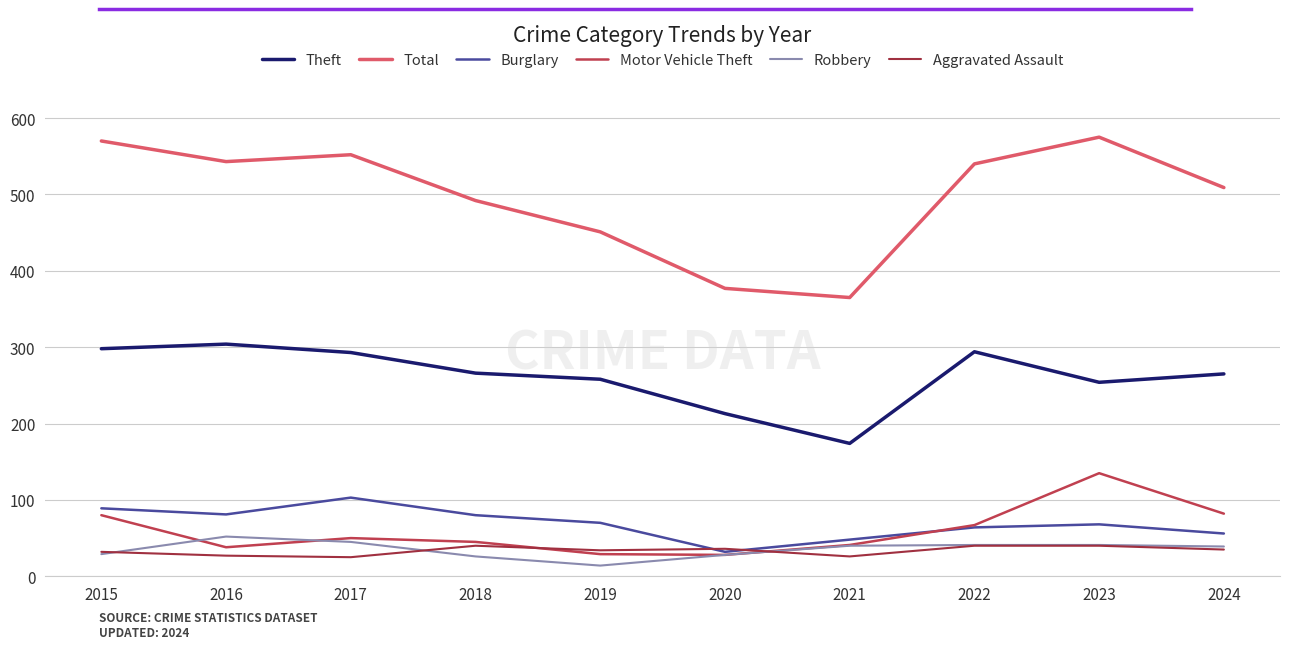

Is it true that Motor Vehicle Theft equals 45 at 2018?

True